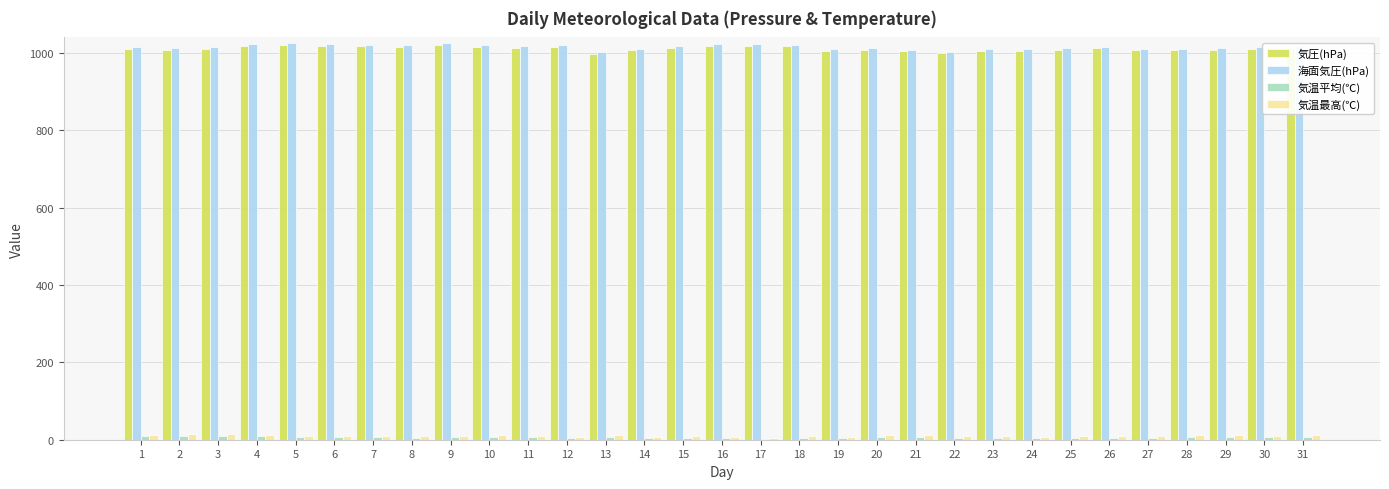

True or false: 気圧(hPa) has a value of 258.1 at 10.

False